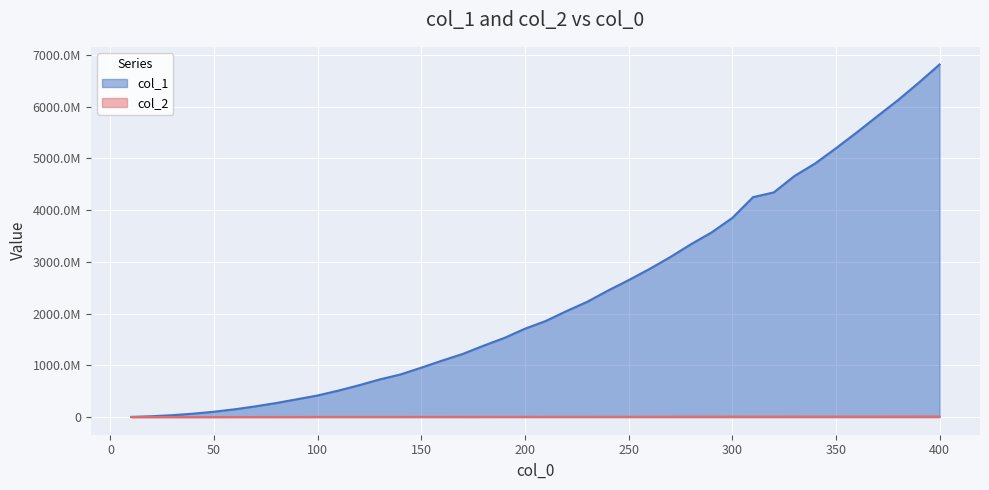

Is the value of col_1 at 340 greater than the value of col_2 at 100?

Yes